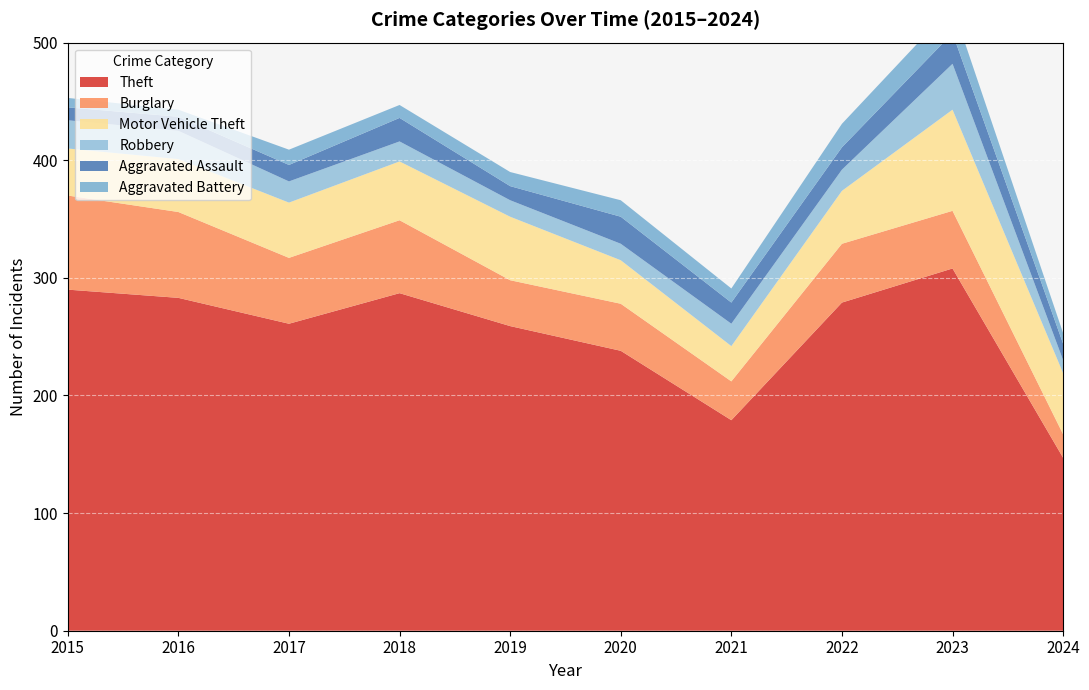

How many values in the Aggravated Assault series exceed 18?

4